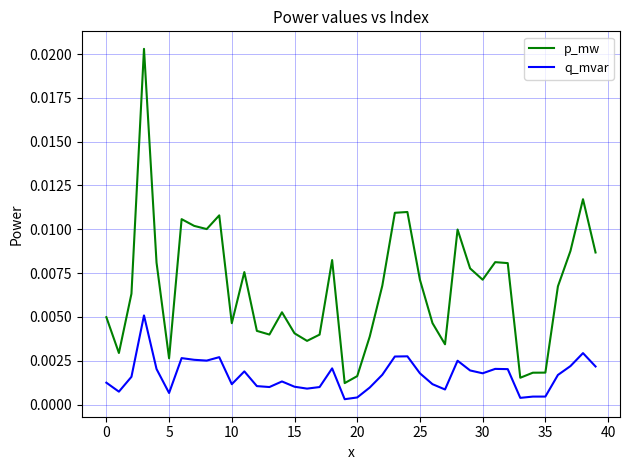

Rank the series by their maximum value, from lowest to highest.

q_mvar, p_mw